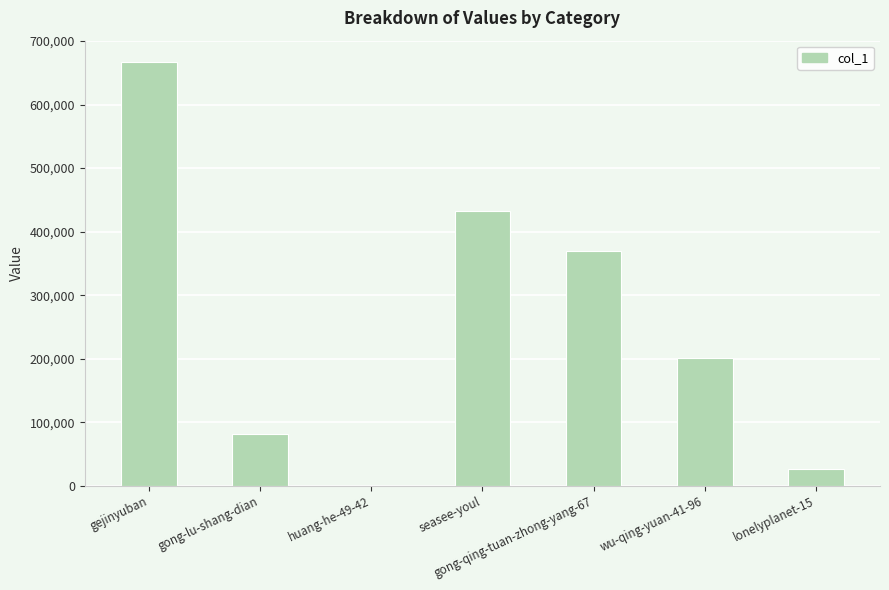

The chart shows a value of 368846 at gong-qing-tuan-zhong-yang-67. True or false?

True